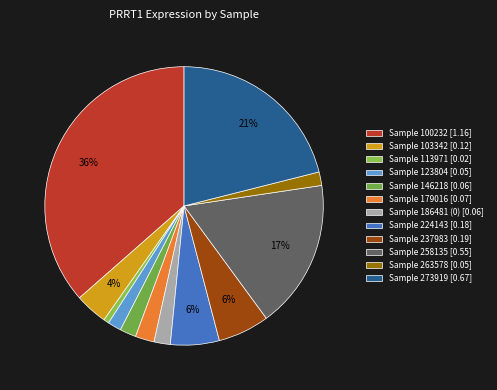

Count the number of slices in the pie.

12